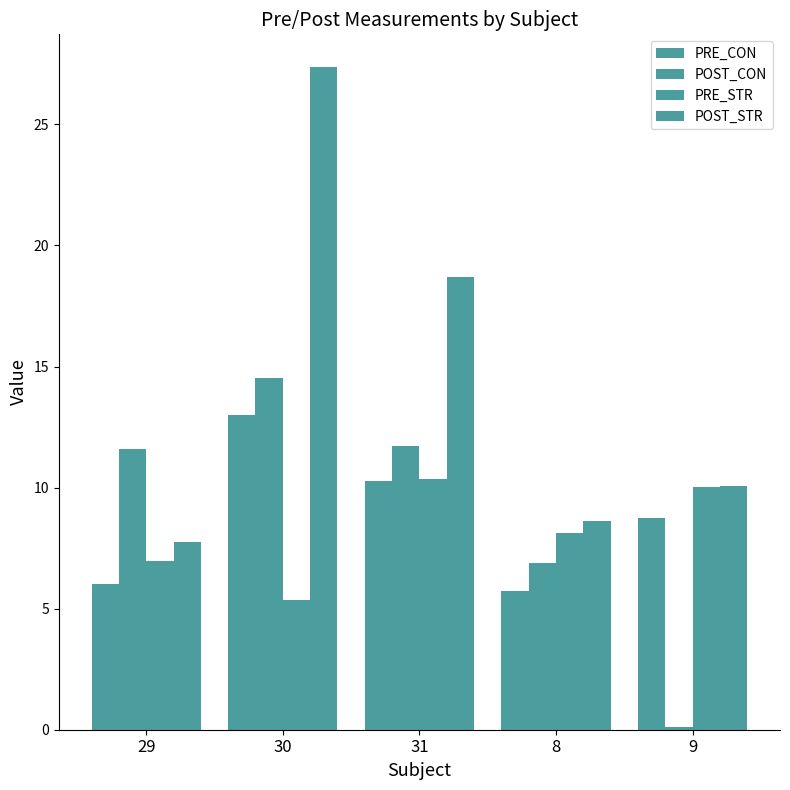

What is the approximate value of PRE_STR at 9?

10.0